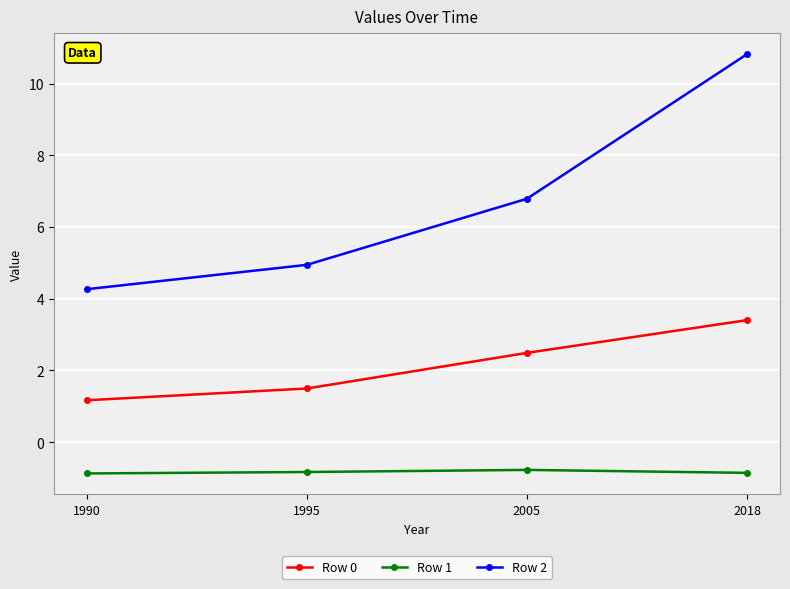

How many values in the Row 2 series are below 6?

2